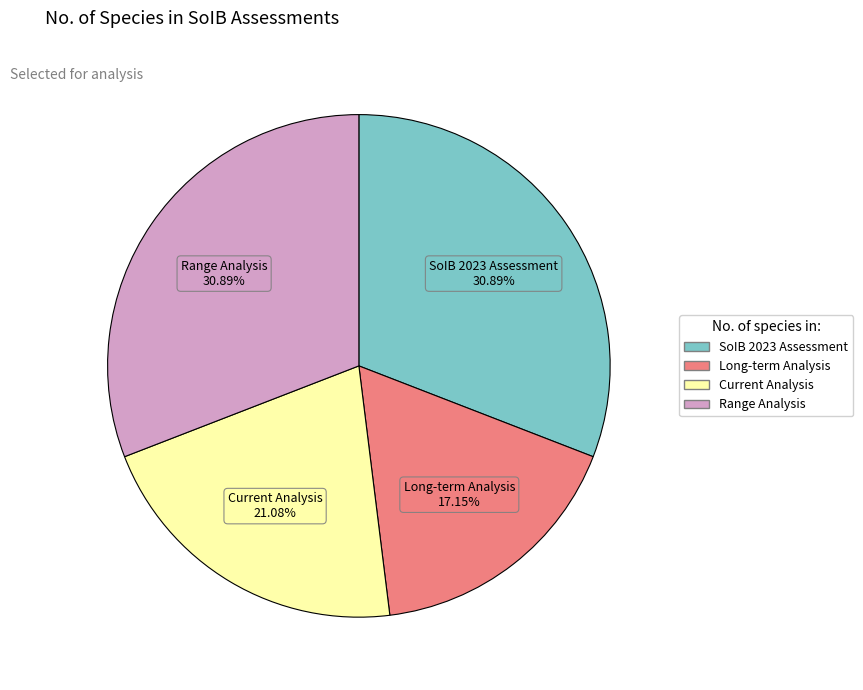

Is there a majority slice in this chart?

No